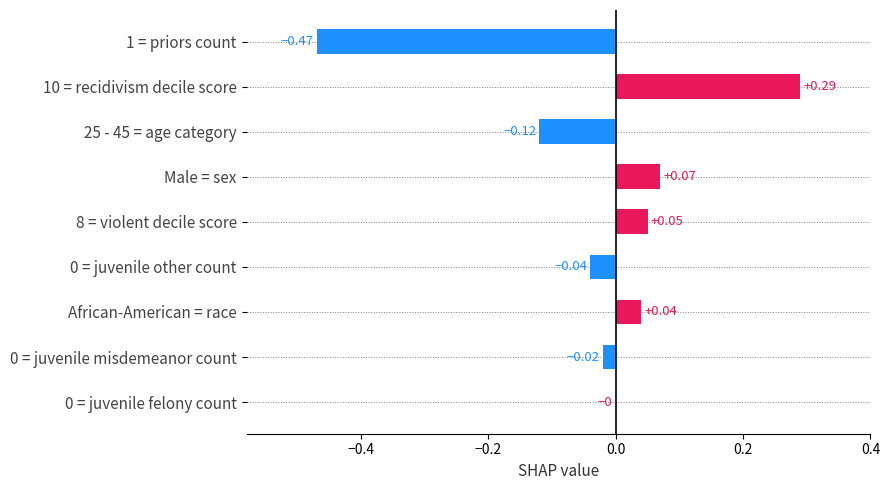

What is the change in value from 1 = priors count to 10 = recidivism decile score?

+0.8